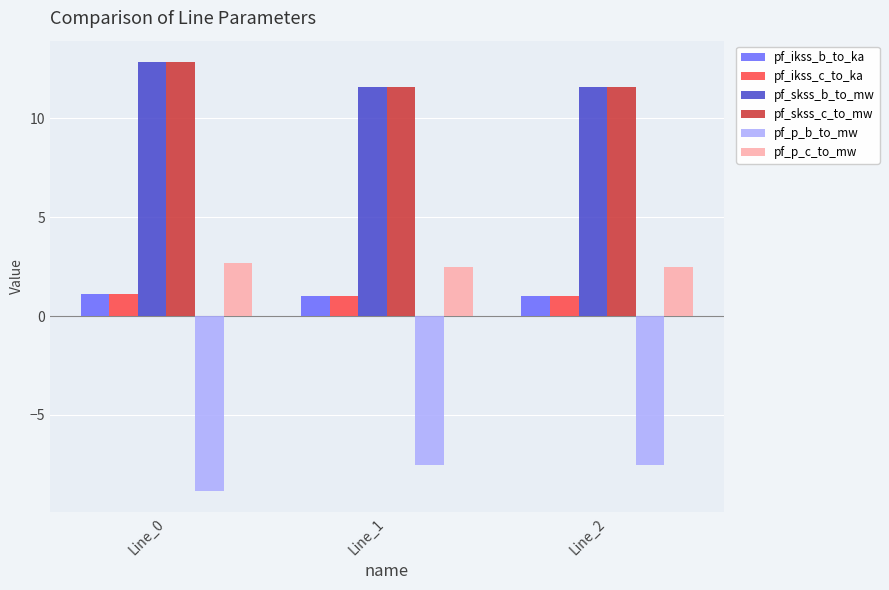

How many categories are shown in the chart?

3